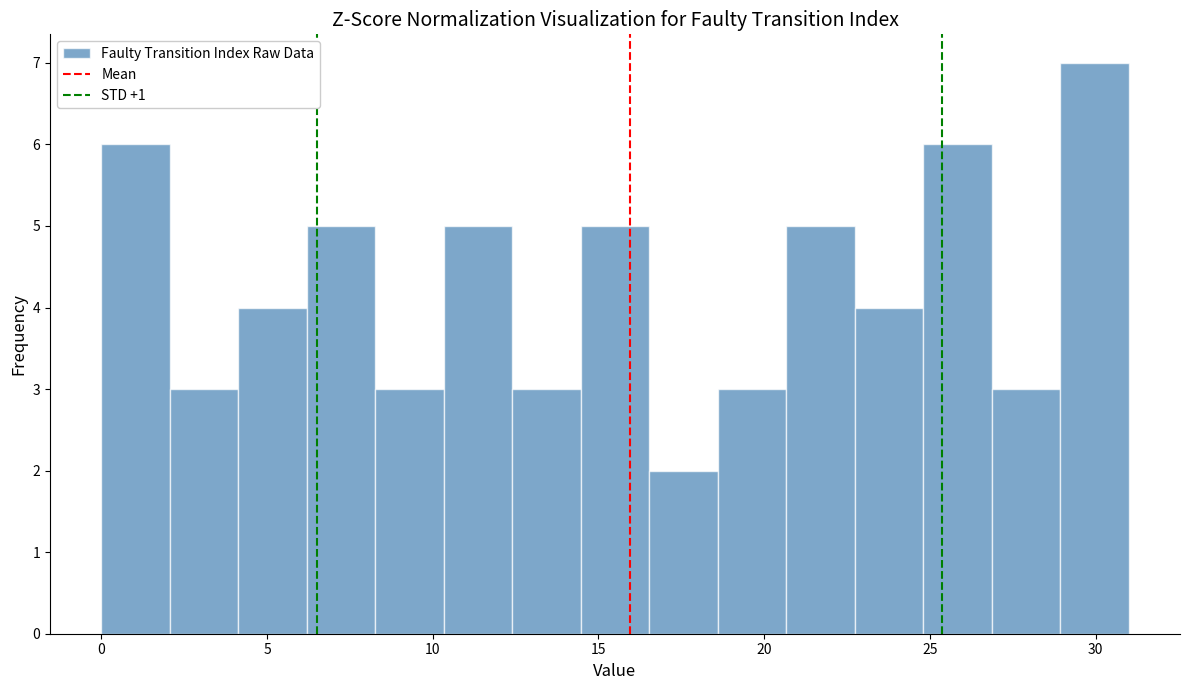

Reading left to right, list every bar in this chart as the range it spans on the x-axis followed by its height. Neither the bar edges nor the heights are printed on the chart, so give them approximately, as read against the axes.

0.0 to 2.0: 6
2.0 to 4.0: 3
4.0 to 6.0: 4
6.0 to 8.5: 5
8.5 to 10.5: 3
10.5 to 12.5: 5
12.5 to 14.5: 3
14.5 to 16.5: 5
16.5 to 18.5: 2
18.5 to 20.5: 3
20.5 to 22.5: 5
22.5 to 25.0: 4
25.0 to 27.0: 6
27.0 to 29.0: 3
29.0 to 31.0: 7